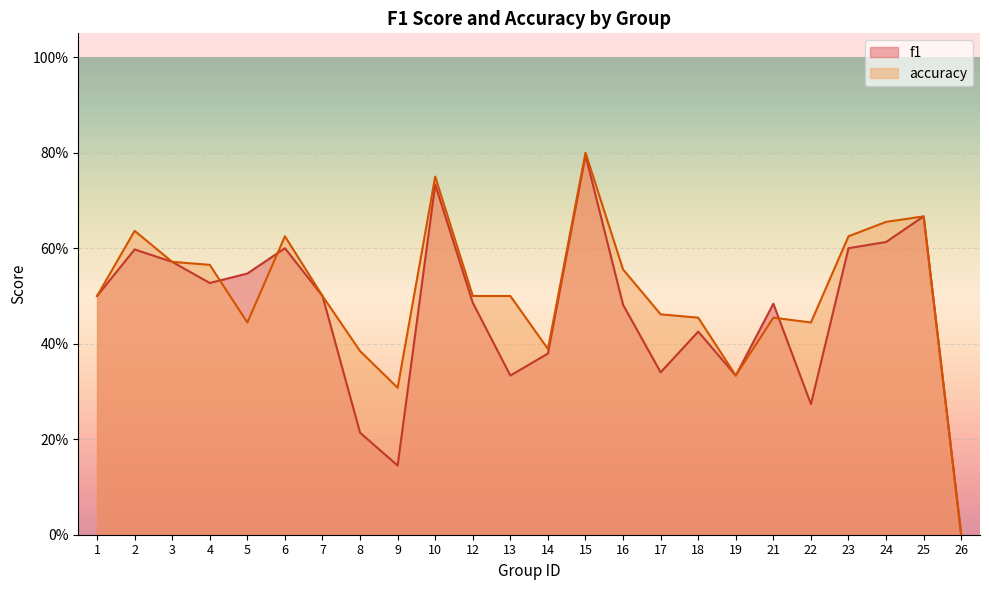

How many interior local peaks does the accuracy series have?

6